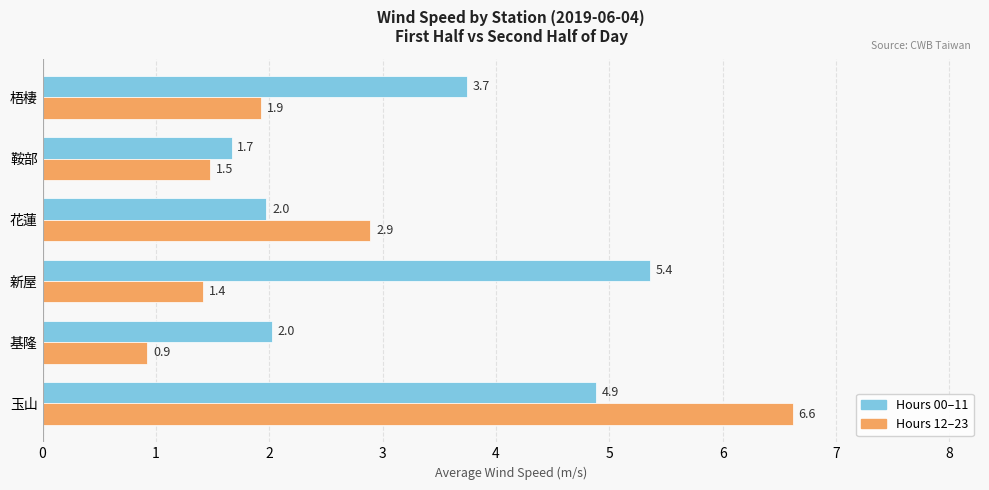

Which series has the largest range (max minus min)?

Hours 12–23